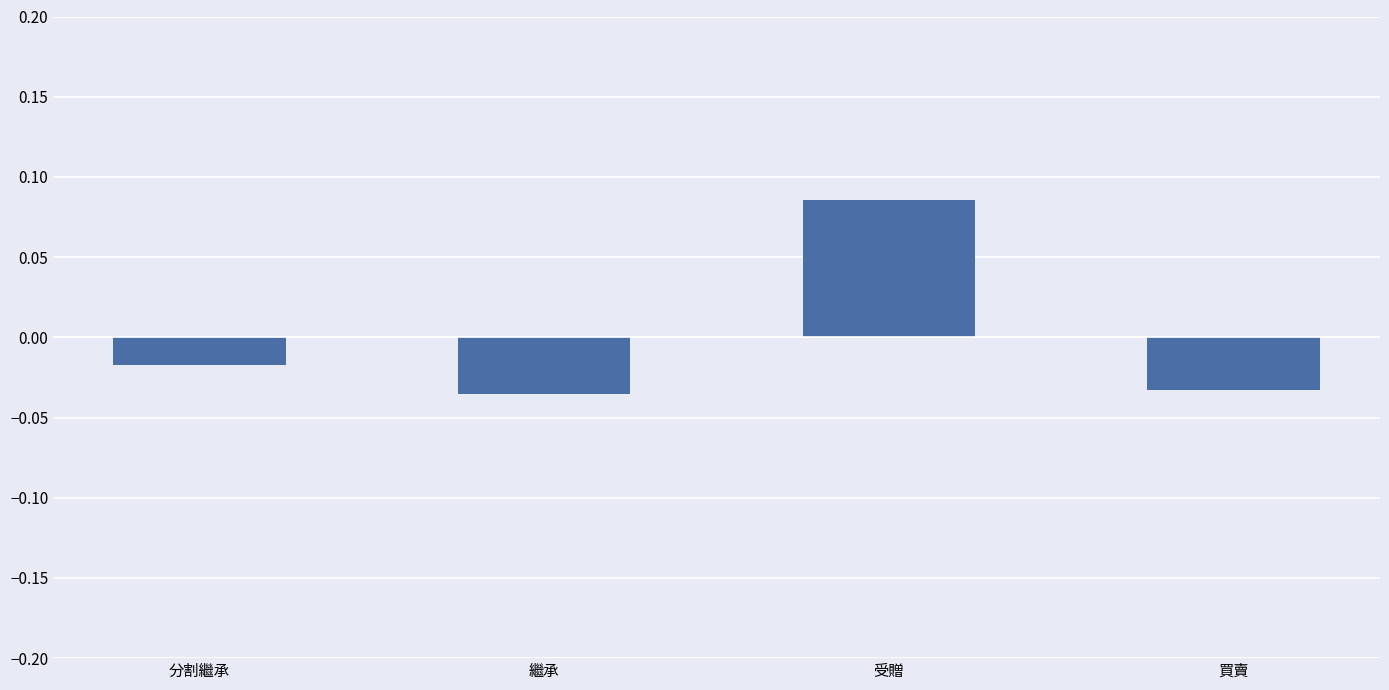

Which has a higher value, 分割繼承 or 買賣?

分割繼承